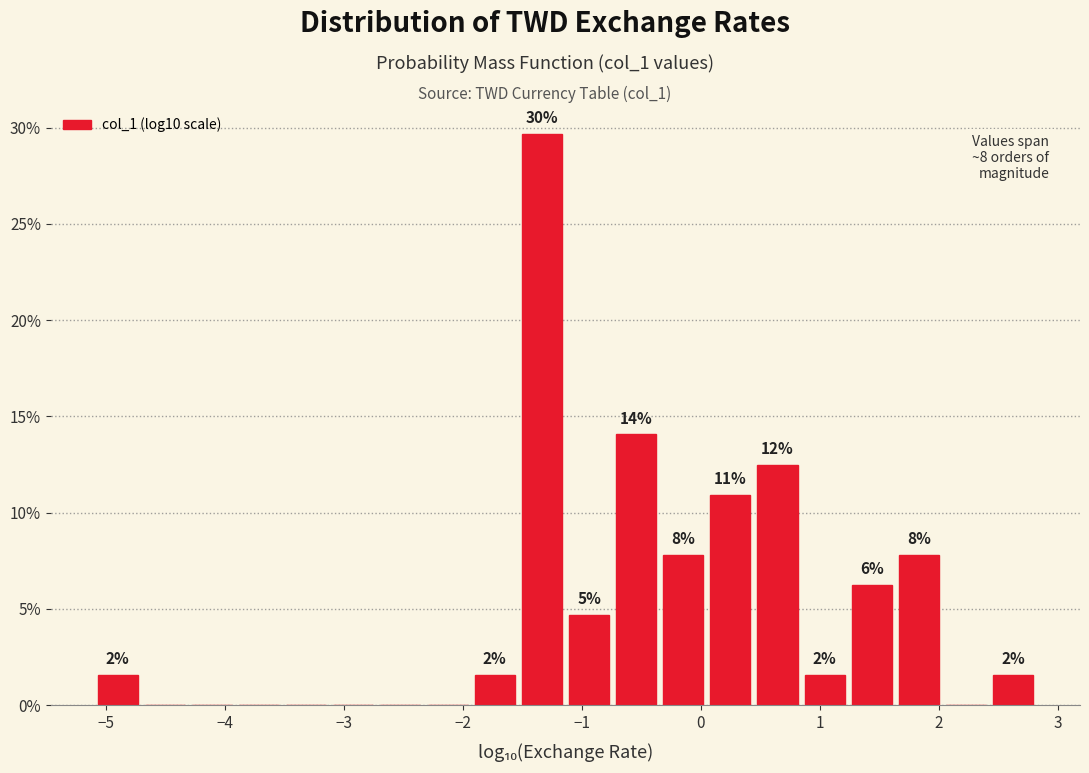

Around what value on the x-axis is the tallest bar? Give the approximate position of its centre, as read against the axis.

-1.3